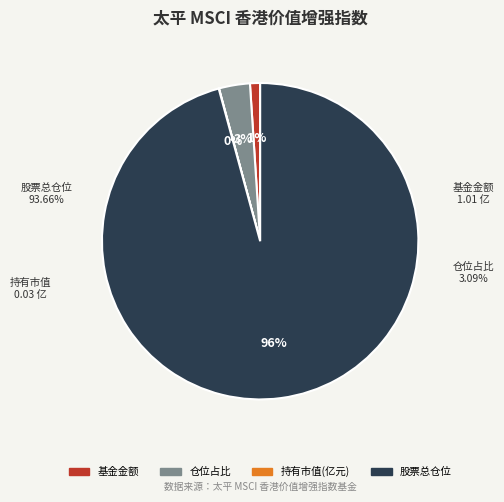

Count the number of slices in the pie.

4